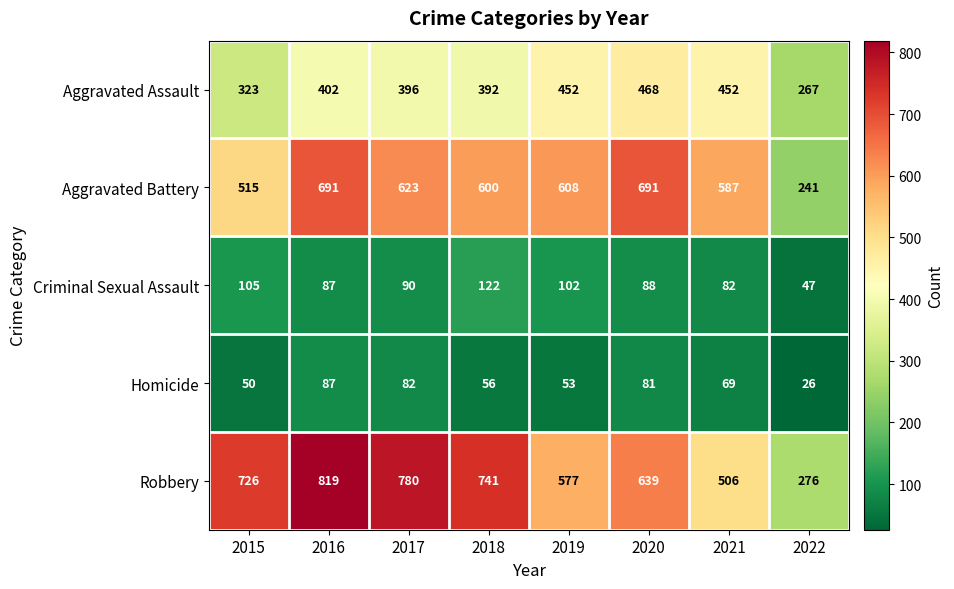

What is the maximum value shown in the chart?

819